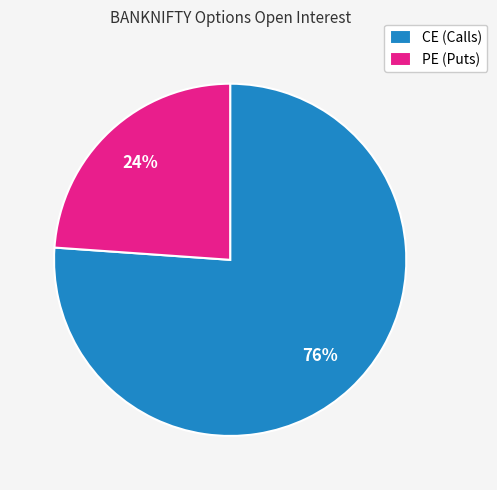

Does any single category account for the majority?

Yes